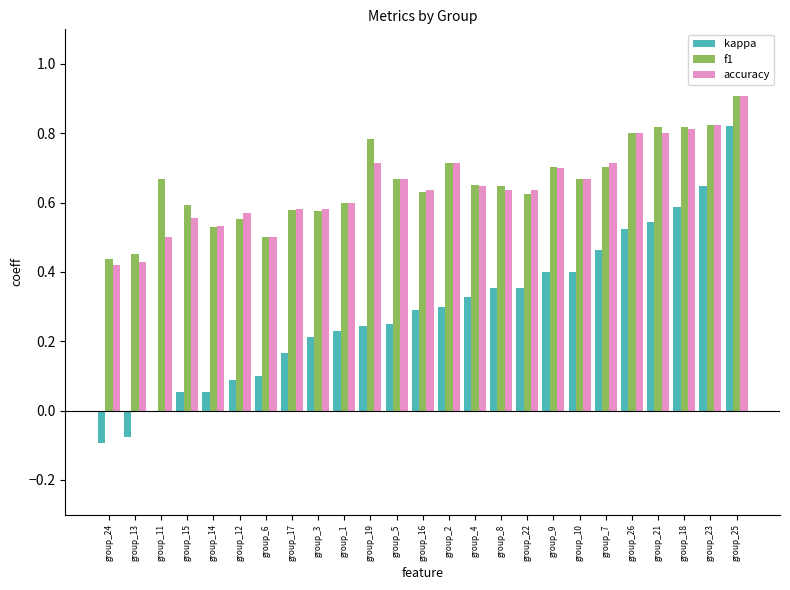

What is the sum of all f1 values?

16.4